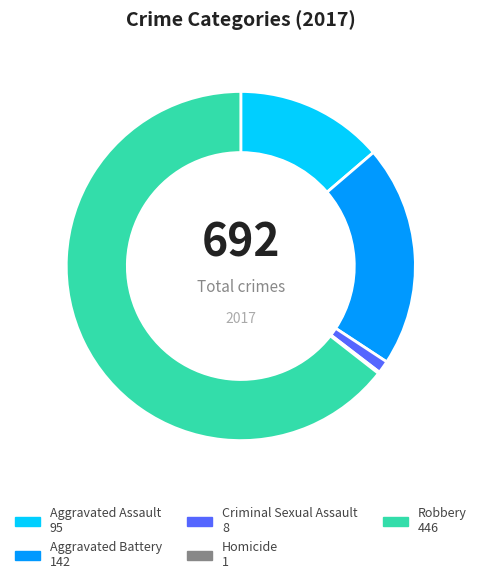

What is the ratio of the value at Aggravated Battery to the value at Robbery?

0.3